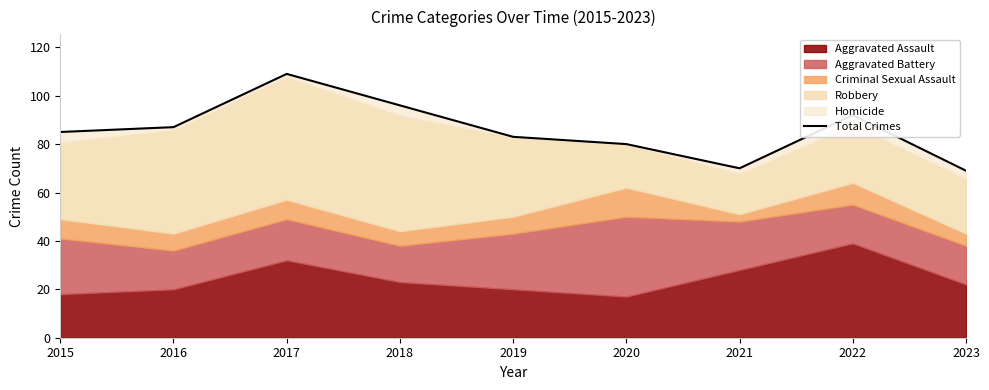

List the labels in order of value, largest first.

2017, 2018, 2022, 2016, 2015, 2019, 2020, 2021, 2023